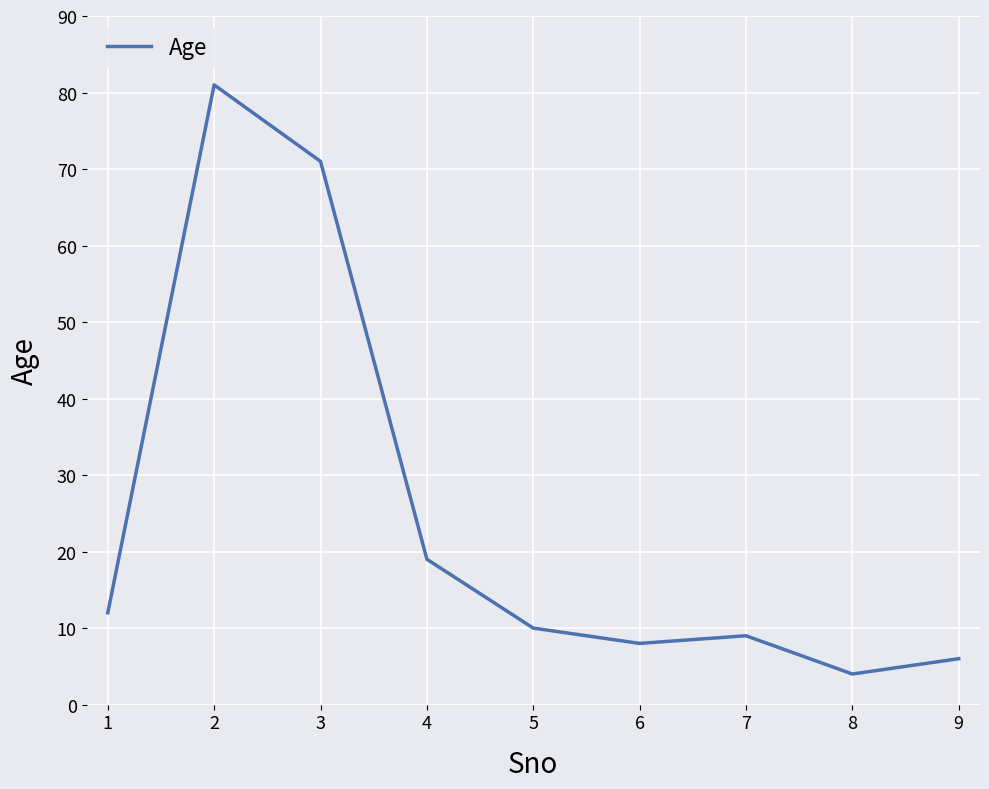

What is the sum of the values at 7 and 5?

19